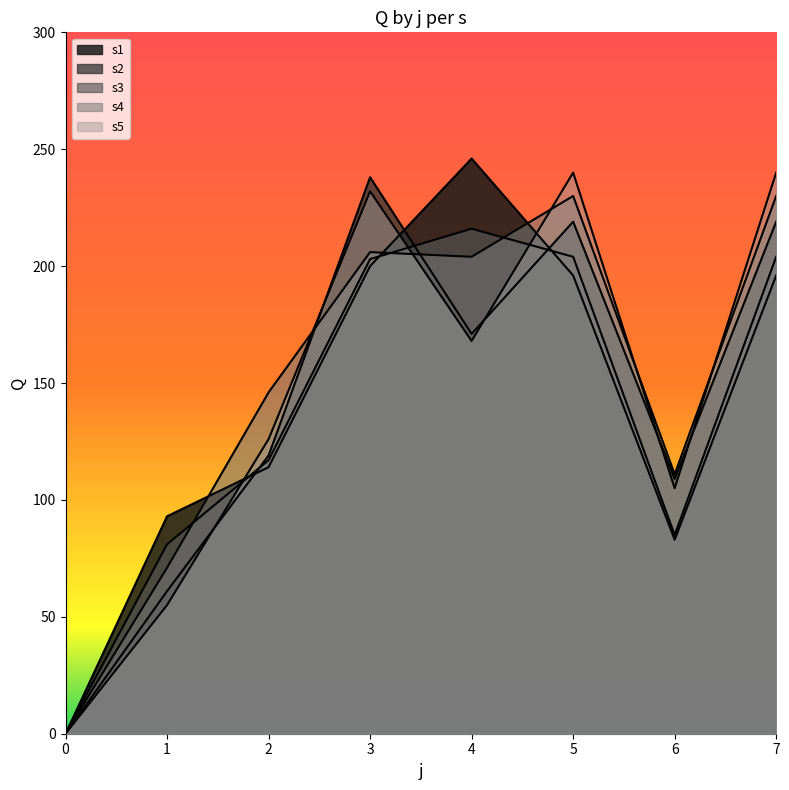

How many lines are shown in the chart?

5